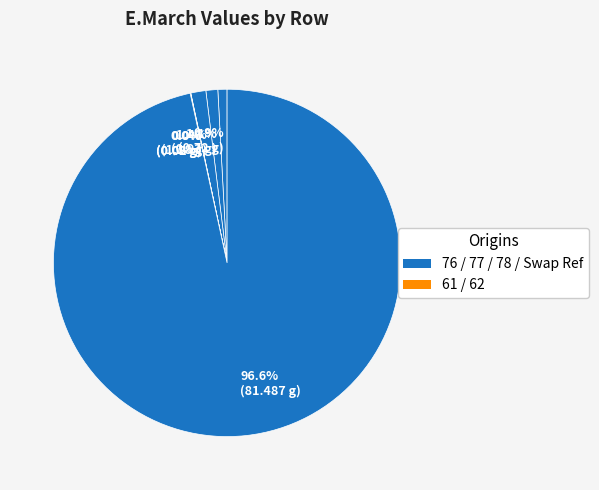

What is the majority slice?

Swap Ref